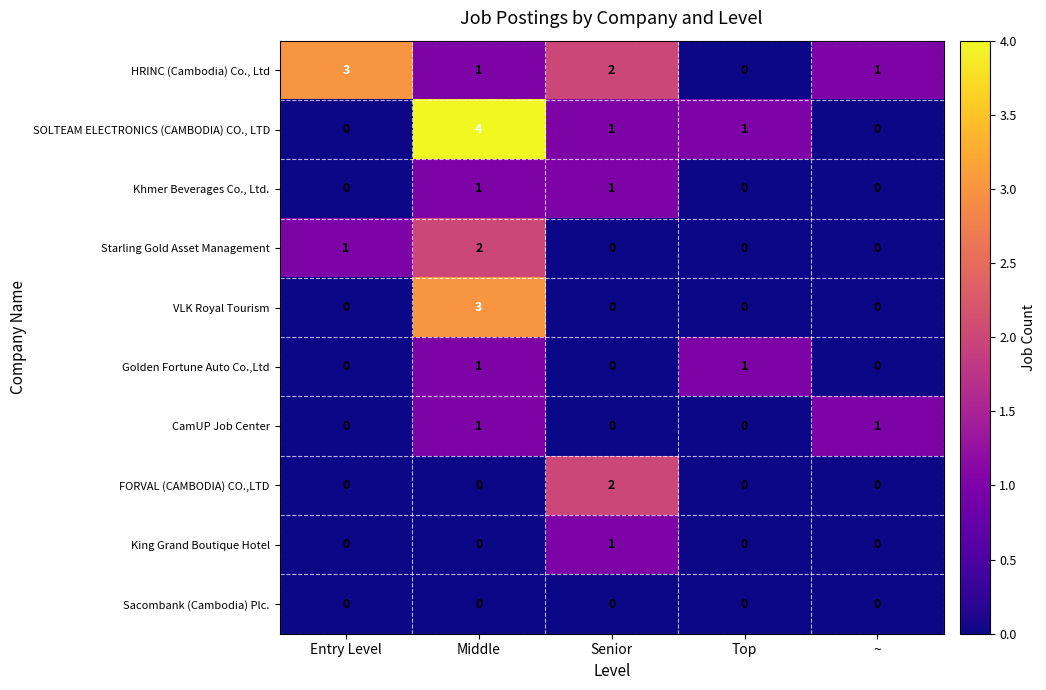

The value of Starling Gold Asset Management at Middle is 2. True or false?

True